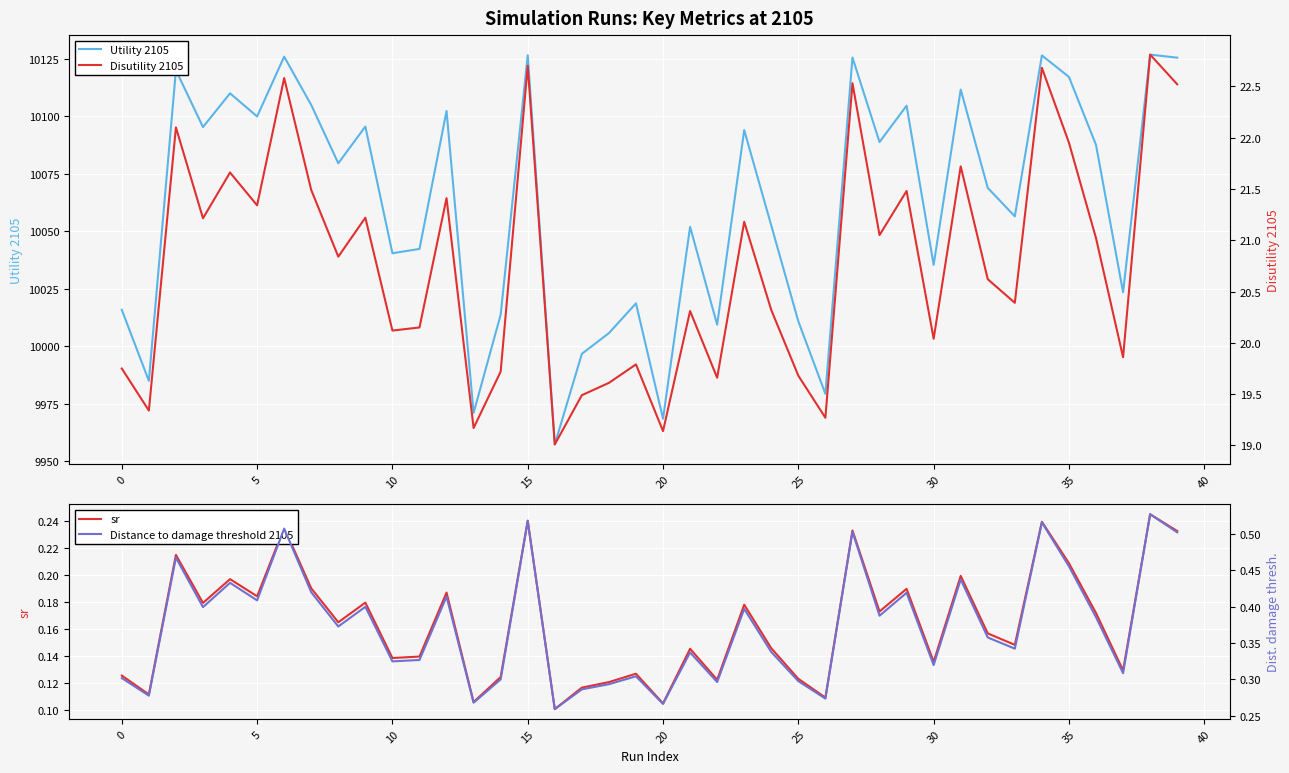

The value of sr at 20 is 0.2. True or false?

False